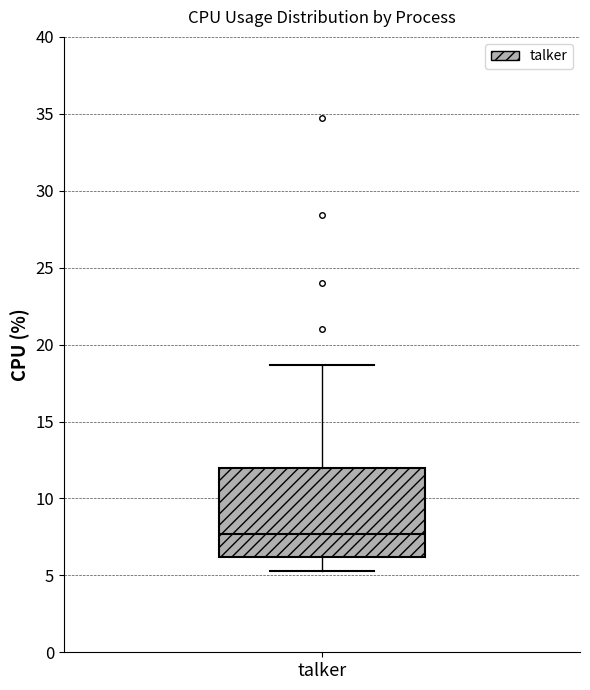

Where does the upper whisker of the box for talker end on the y-axis? The values are not printed on the chart, so give them approximately, as read against the axis.

18.5